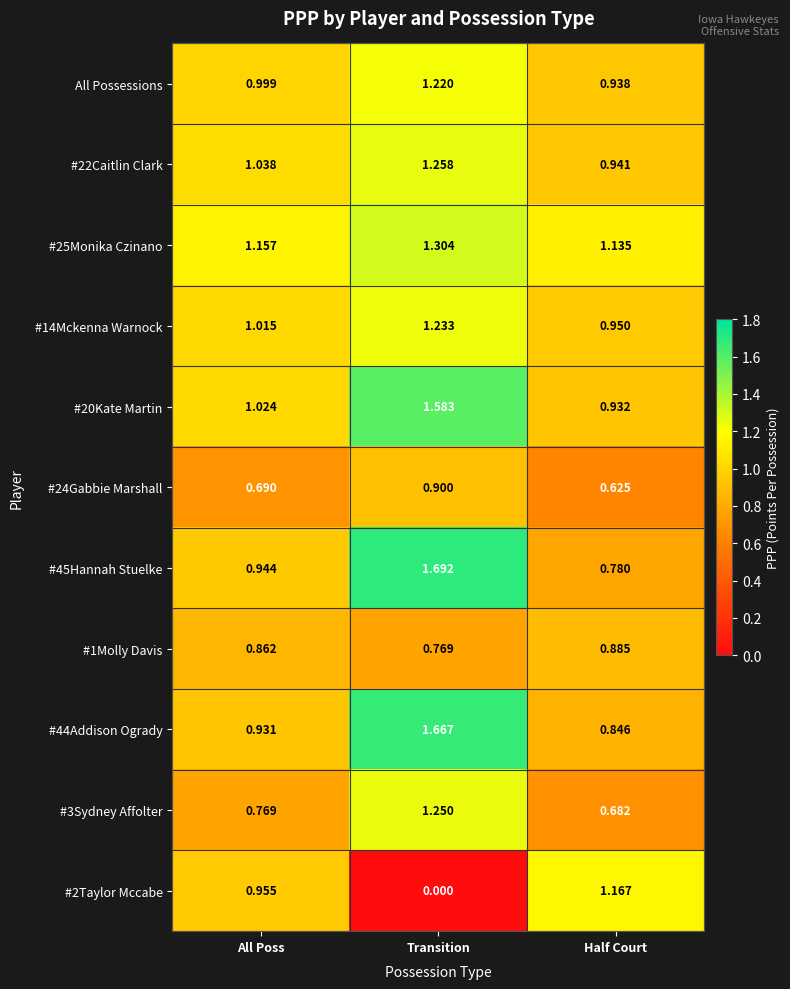

Where is #14Mckenna Warnock nearest to the value 1?

All Poss